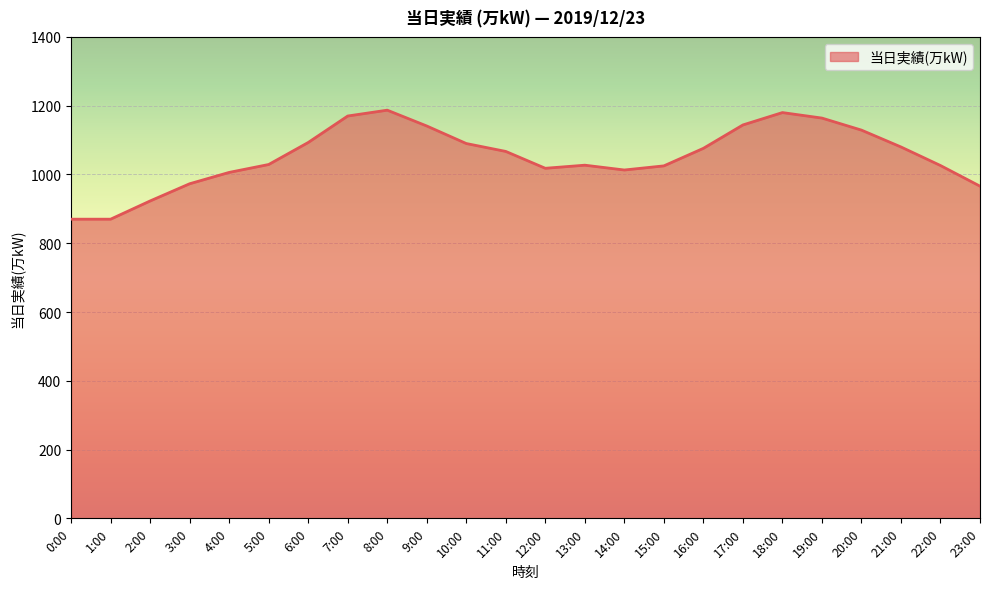

Where does the data first go above 1067?

6:00